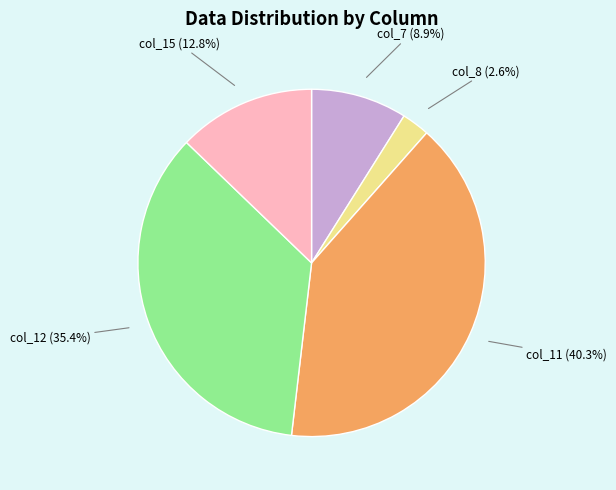

Rank the categories by value from lowest to highest.

col_8, col_7, col_15, col_12, col_11